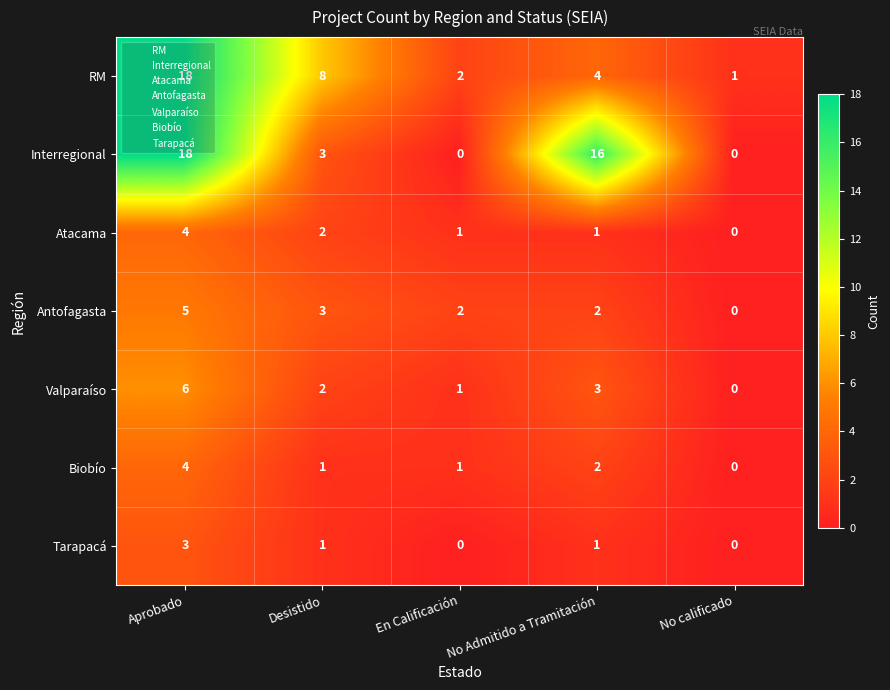

What is the difference between the highest and lowest values at Desistido?

7